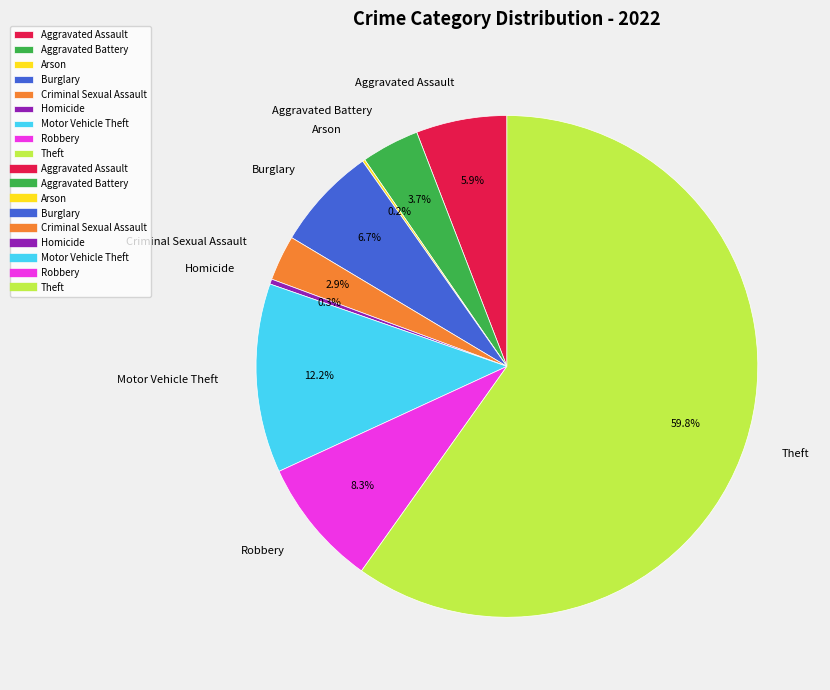

What is the largest slice in the pie chart?

Theft